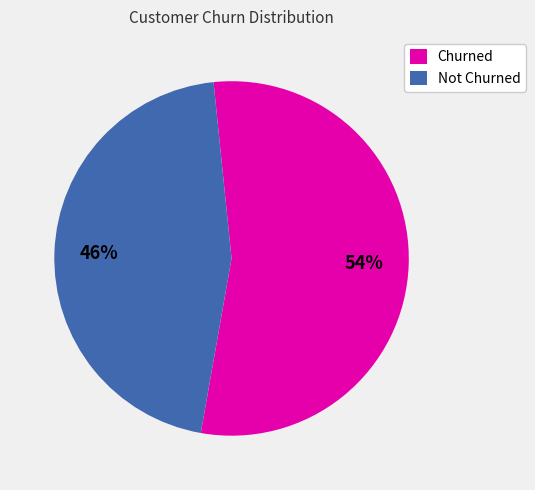

What percentage is the Churned slice, to the nearest percent?

54%